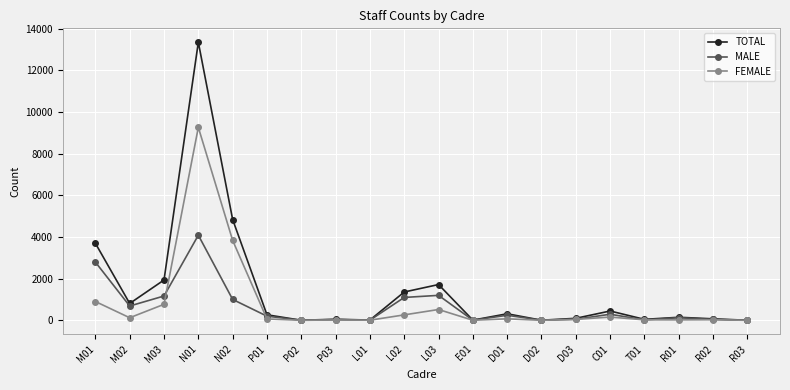

Which series has the largest range (max minus min)?

TOTAL